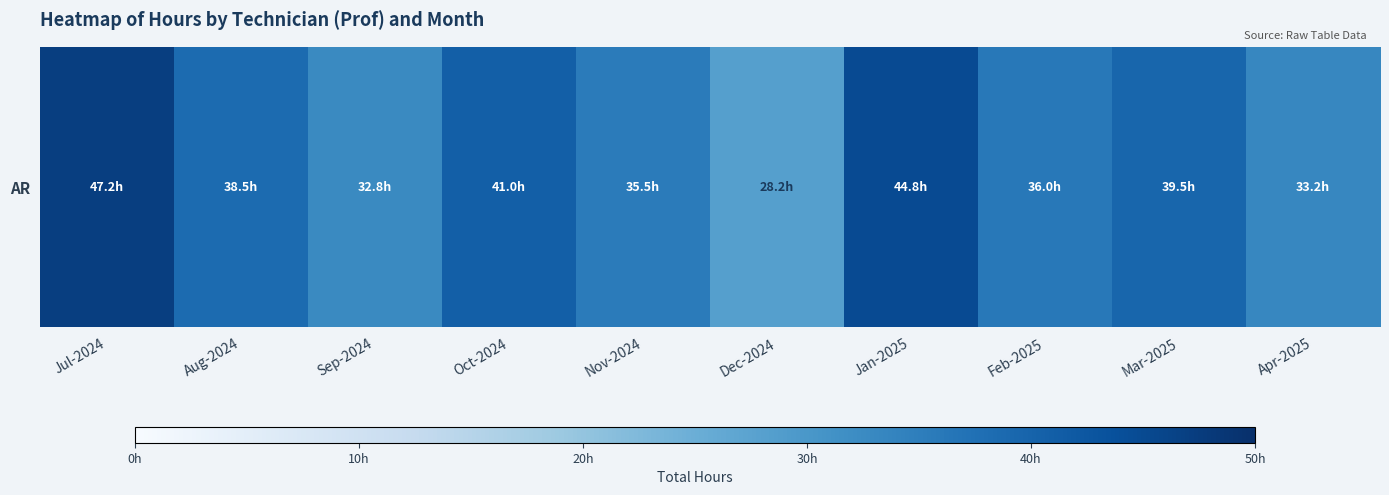

Reading left to right, transcribe all the data shown in this chart.

47.2	38.5	32.8	41.0	35.5	28.2	44.8	36.0	39.5	33.2